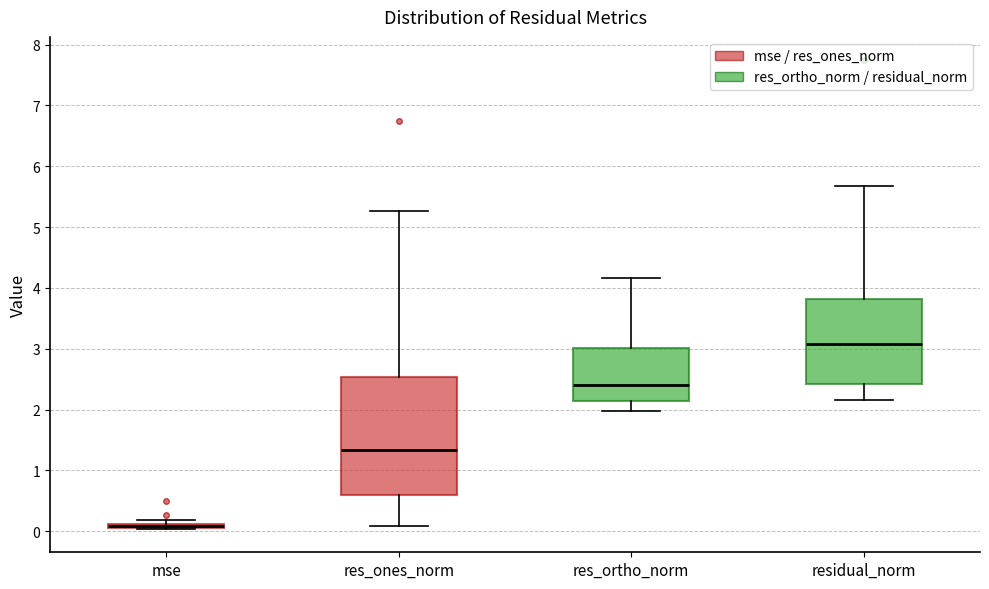

Comparing the boxes themselves (not the whiskers), which one is the tallest?

res_ones_norm